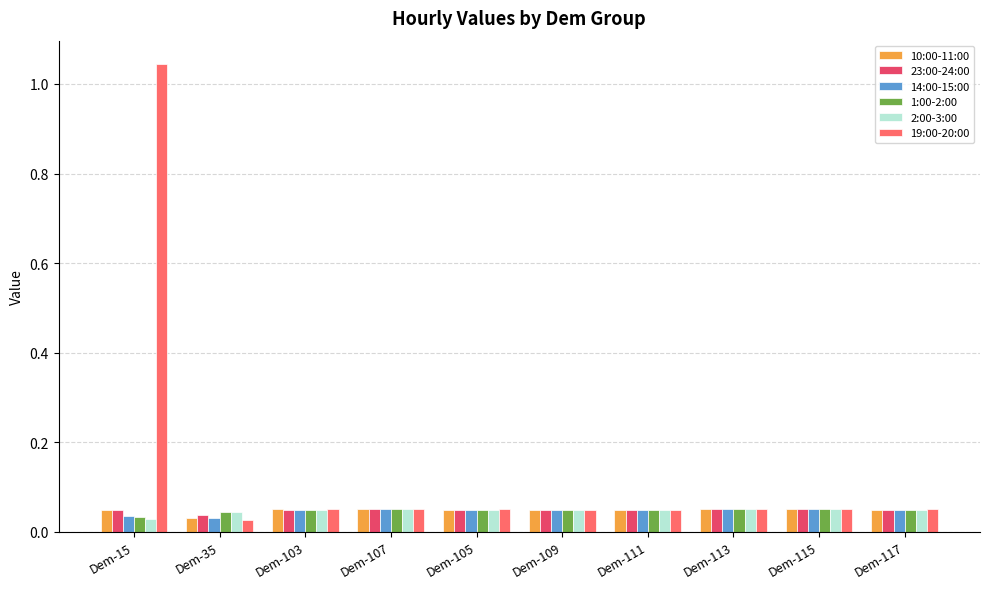

What is the sum of all 19:00-20:00 values?

1.5